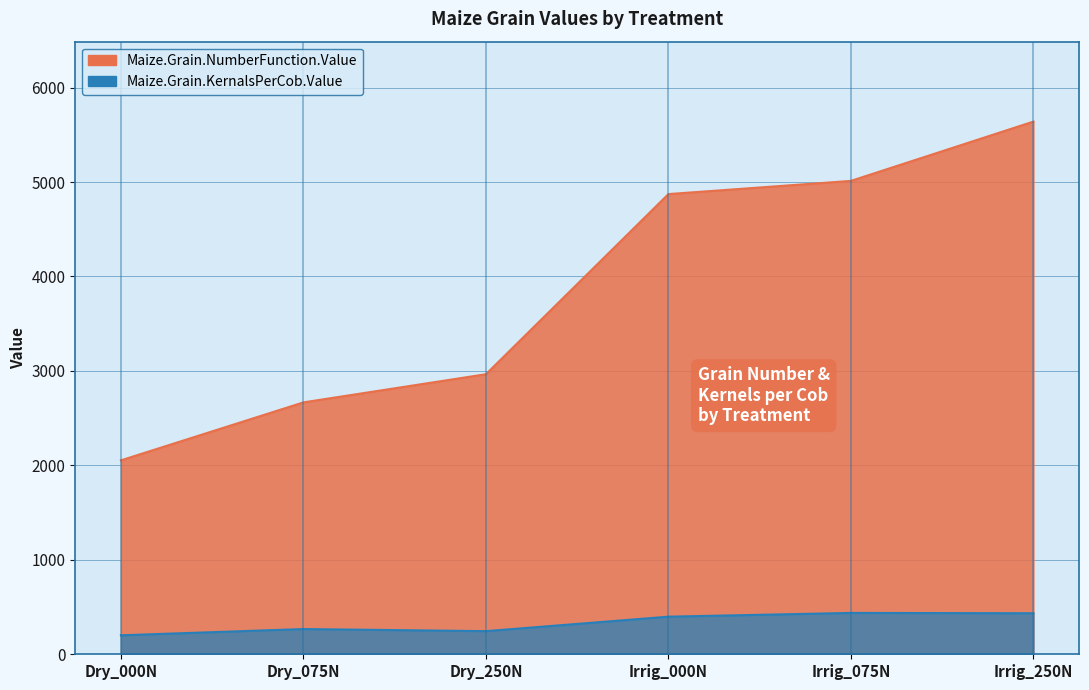

What is the difference between the second highest and second lowest values in the Maize.Grain.KernalsPerCob.Value series?

189.6